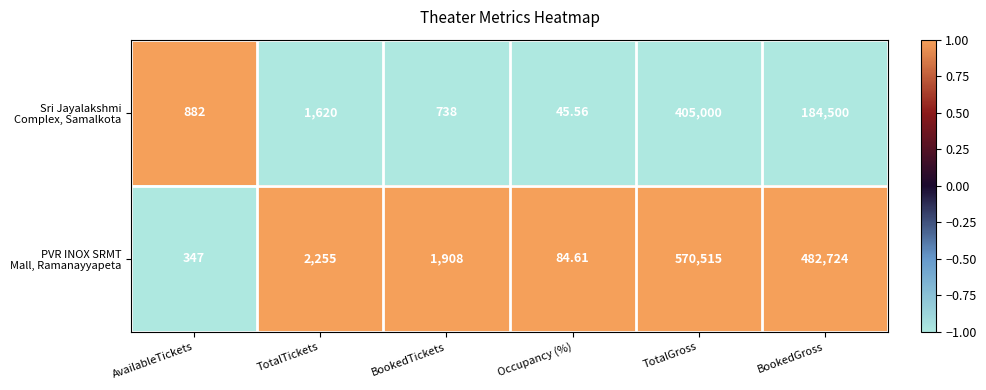

Which label corresponds to the largest value in the chart?

TotalGross